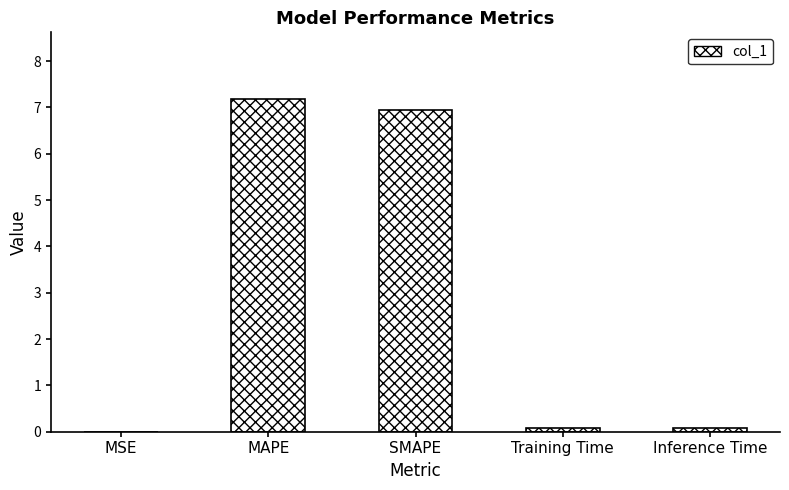

Between SMAPE and MAPE, which is larger?

MAPE